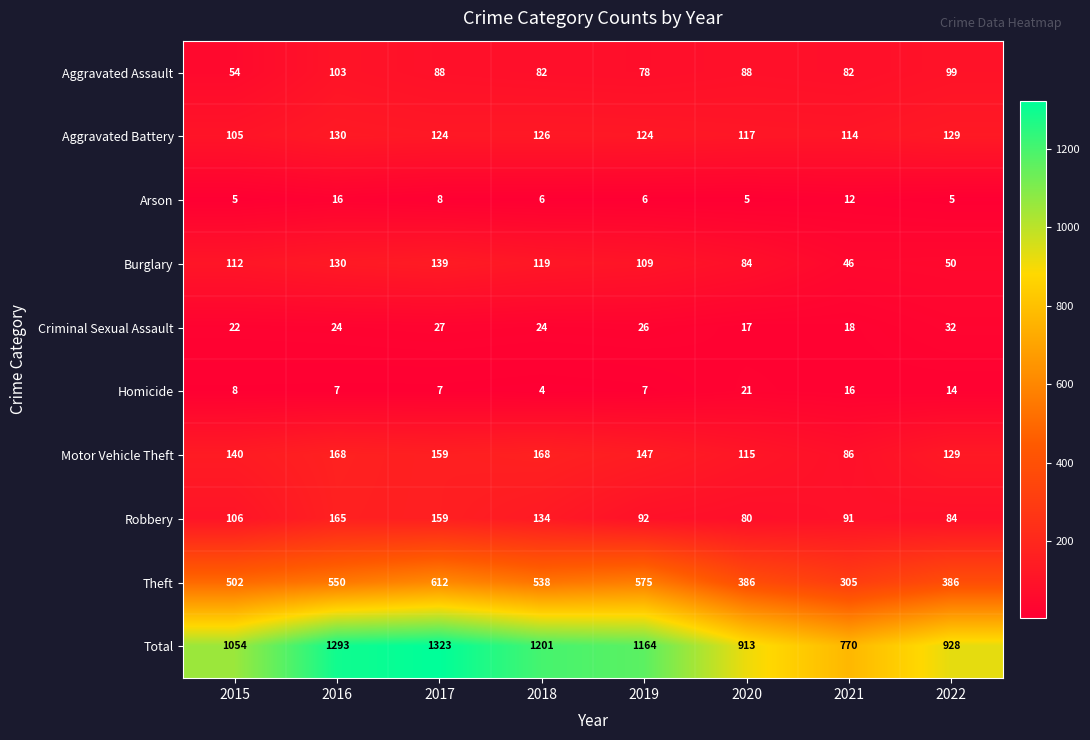

At 2020, list the series in order from smallest to largest.

Arson, Criminal Sexual Assault, Homicide, Robbery, Burglary, Aggravated Assault, Motor Vehicle Theft, Aggravated Battery, Theft, Total